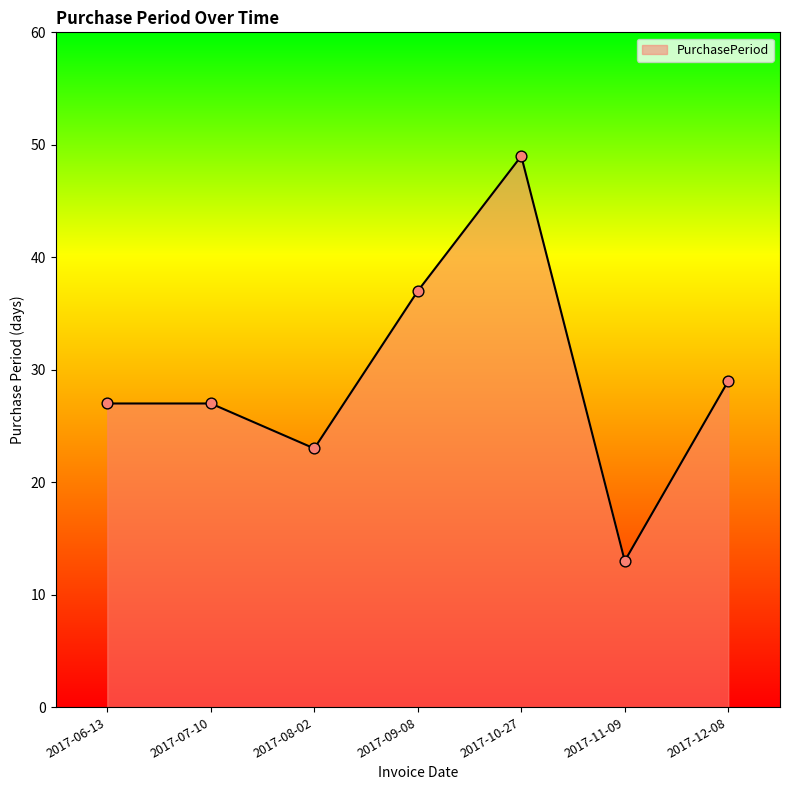

Approximately how many times larger is the value at 2017-09-08 compared to 2017-11-09?

2.8